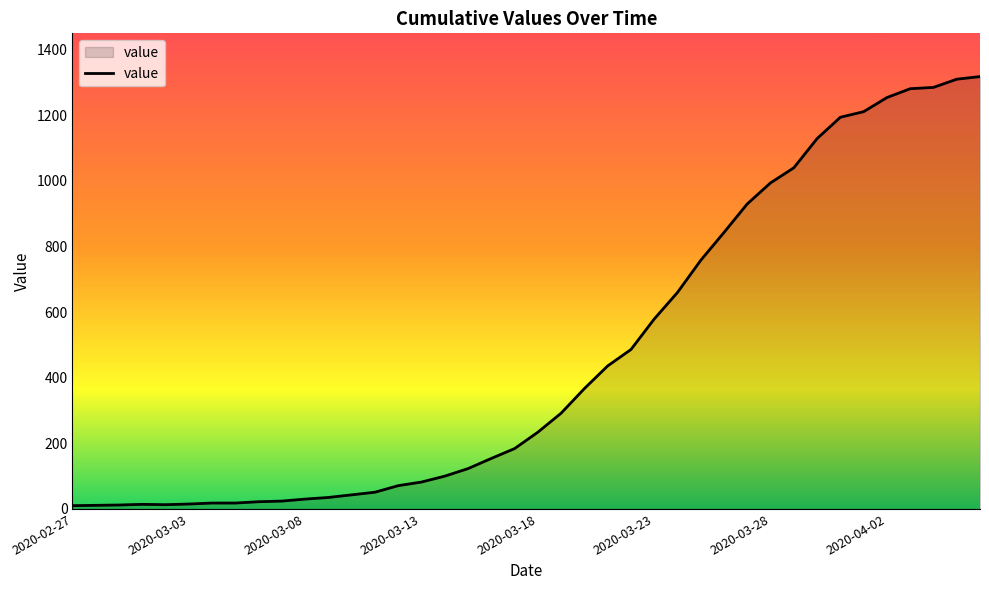

What is the greatest value displayed?

1318